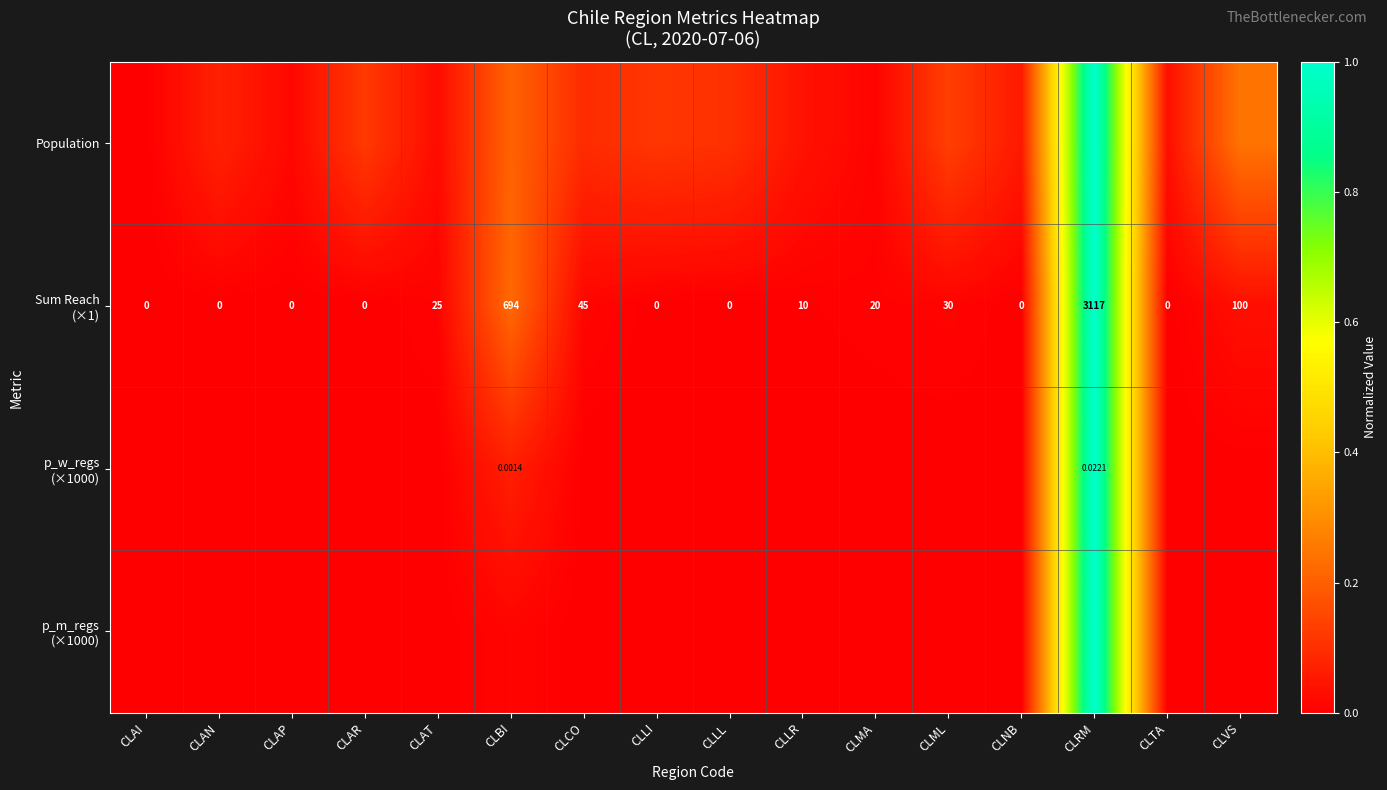

What is the greatest value displayed?

1.0